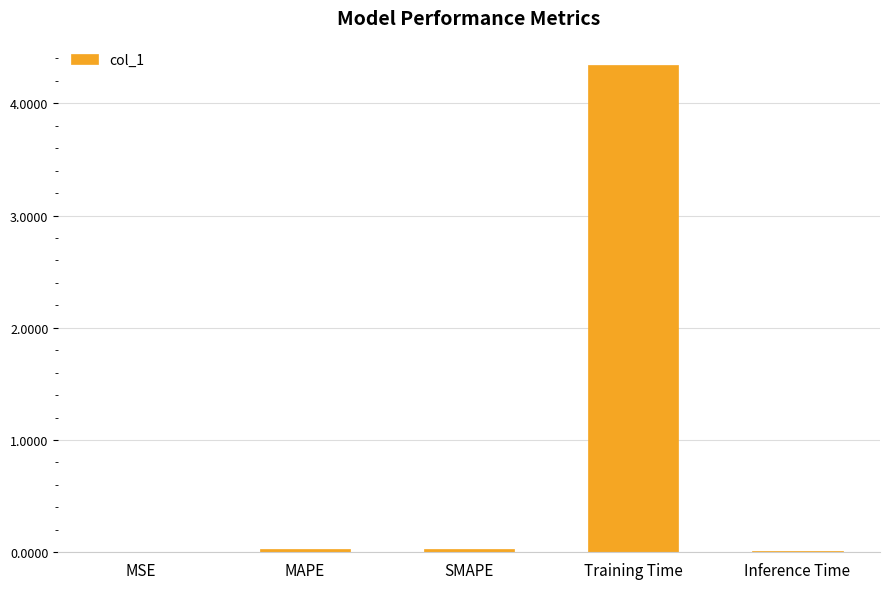

The value at Training Time is 5.9. True or false?

False